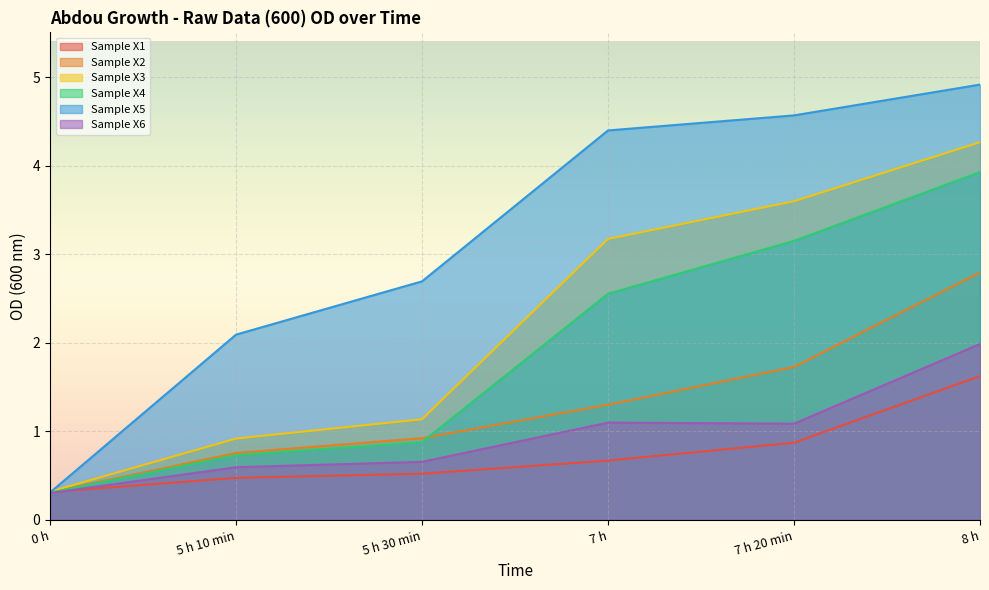

Does the chart display data point markers on the line(s)?

No